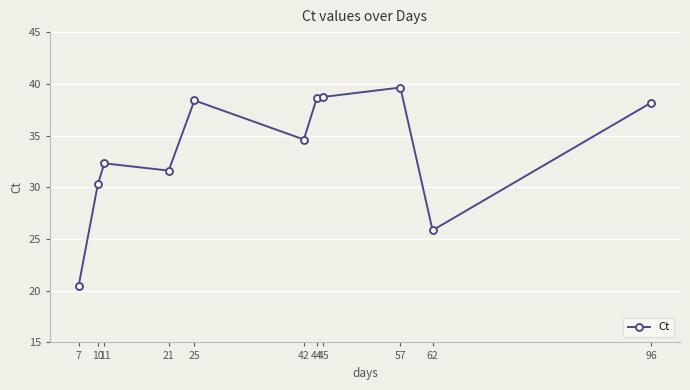

How many lines are shown in the chart?

1